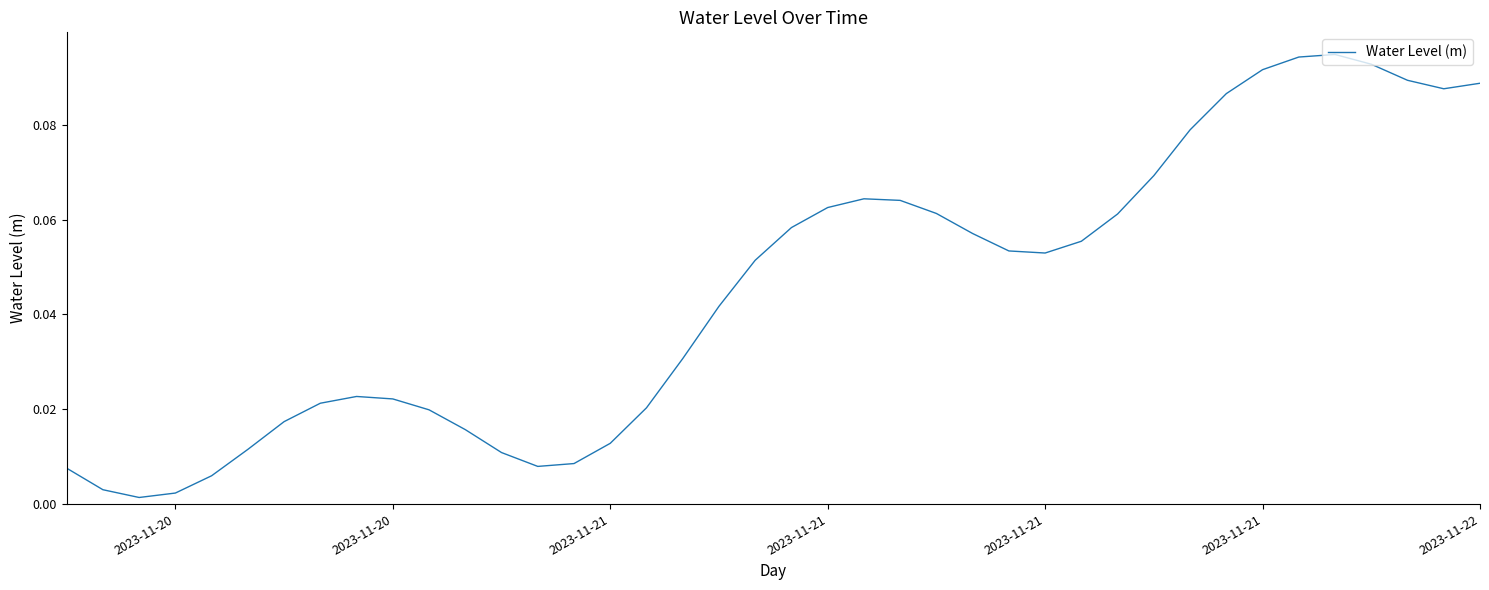

Reading right to left, what are all the values shown in this chart?

0.1	0.1	0.1	0.1	0.1	0.1	0.1	0.1	0.1	0.1	0.1	0.1	0.1	0.1	0.1	0.1	0.1	0.1	0.1	0.1	0.1	0.0	0.0	0.0	0.0	0.0	0.0	0.0	0.0	0.0	0.0	0.0	0.0	0.0	0.0	0.0	0.0	0.0	0.0	0.0